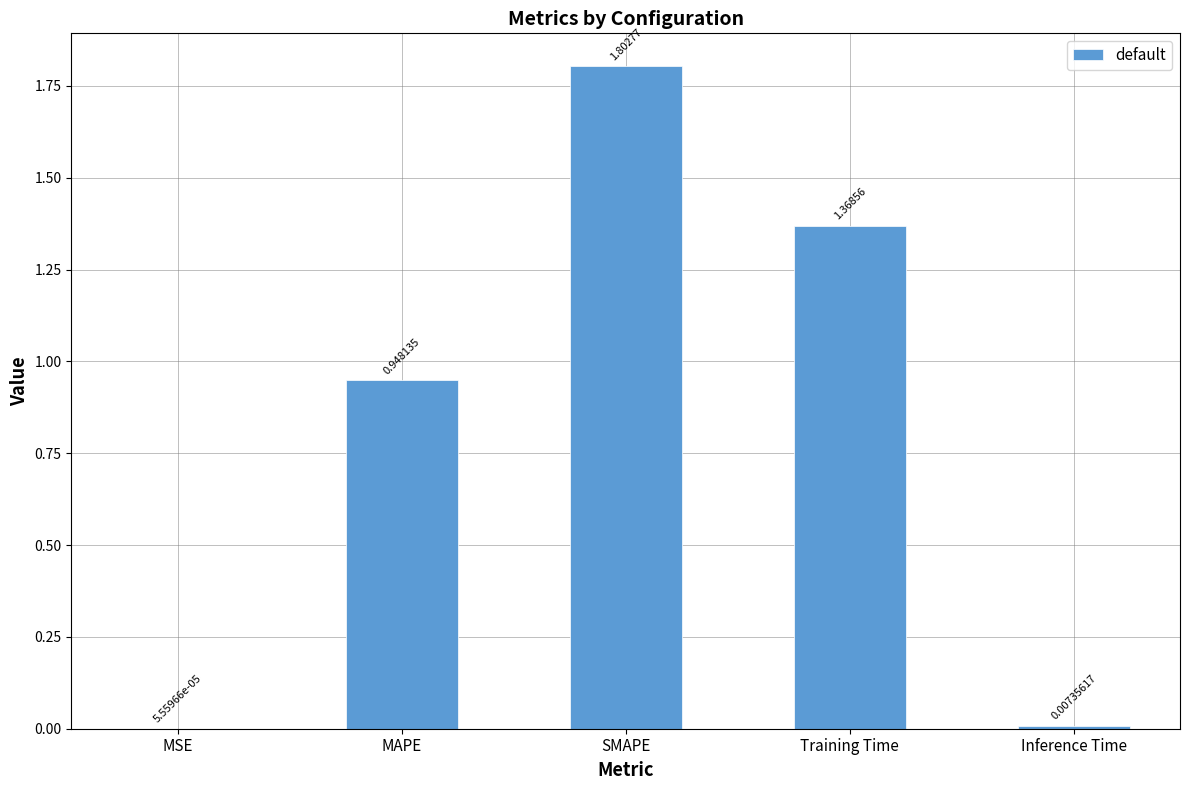

Which category has the highest value across all series?

SMAPE